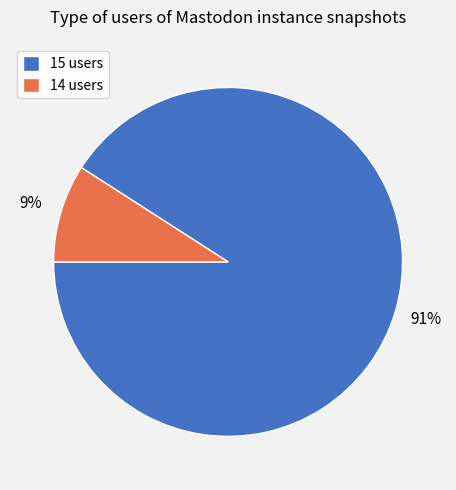

To the nearest percent, what portion does 14 users represent?

9%